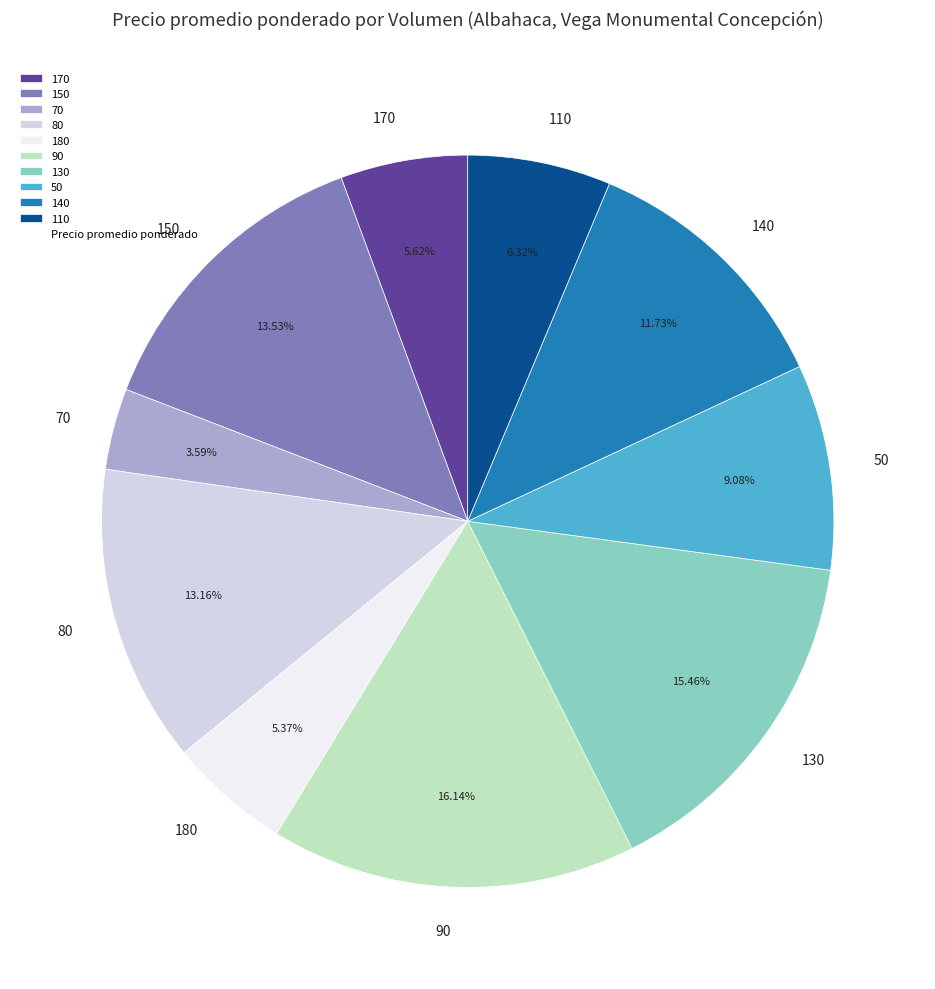

Do 50 and 130 together represent more than half of the pie?

No